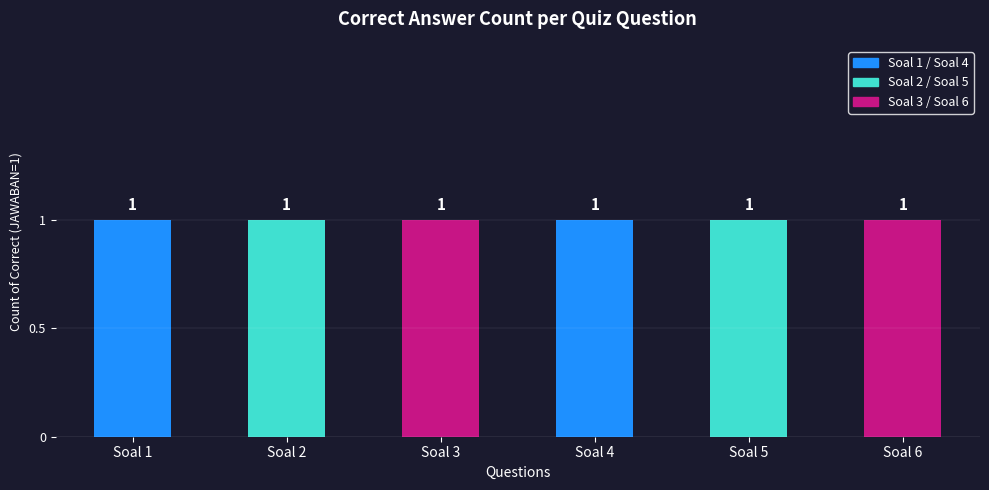

What is the sum of all Soal 4 values?

1